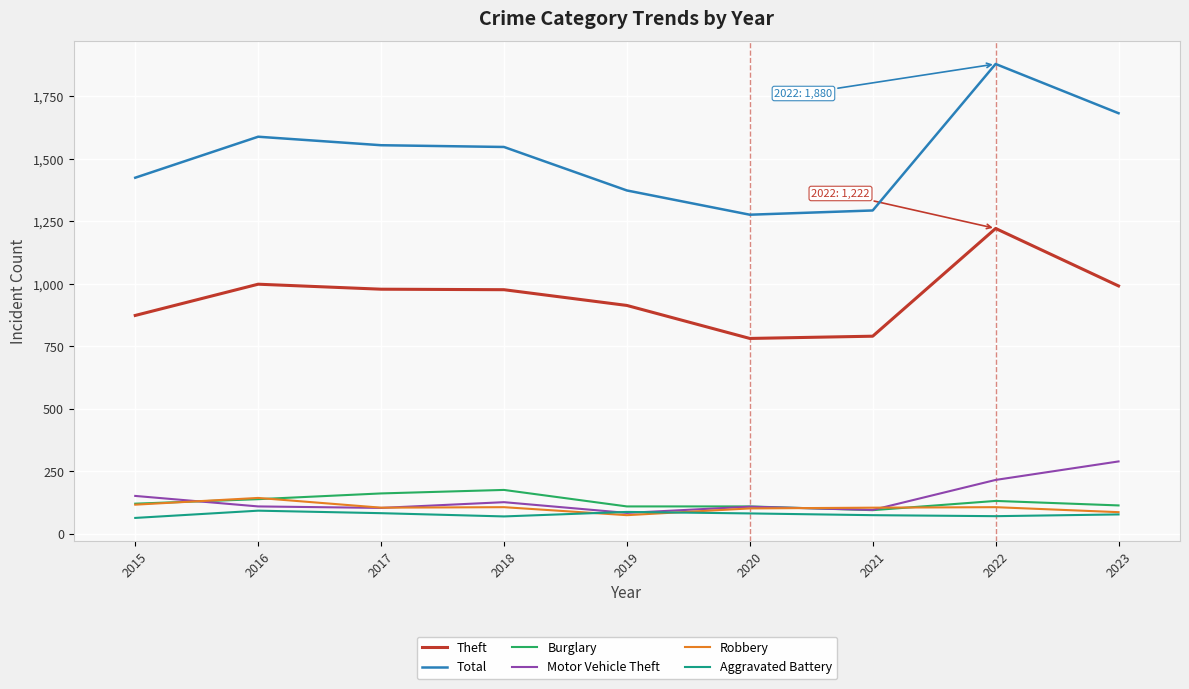

True or false: Total and Robbery cross at least once.

False